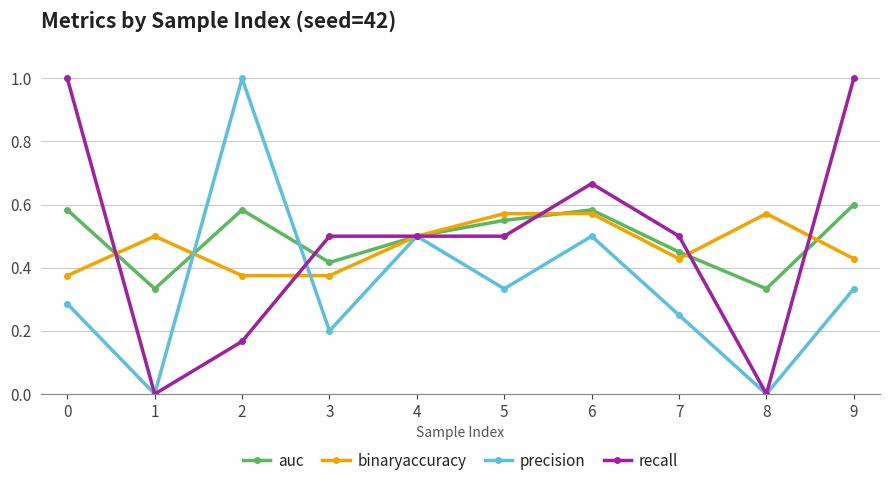

What is the maximum value shown in the chart?

1.0